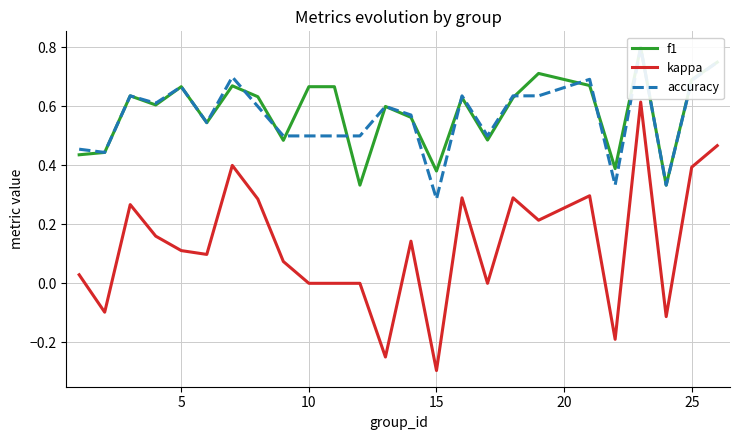

Reading right to left, extract all data points from this chart.

f1: 0.8	0.7	0.3	0.8	0.4	0.7	0.7	0.6	0.5	0.6	0.4	0.6	0.6	0.3	0.7	0.7	0.5	0.6	0.7	0.5	0.7	0.6	0.6	0.4	0.4
kappa: 0.5	0.4	-0.1	0.6	-0.2	0.3	0.2	0.3	0.0	0.3	-0.3	0.1	-0.2	0.0	0.0	0.0	0.1	0.3	0.4	0.1	0.1	0.2	0.3	-0.1	0.0
accuracy: 0.8	0.7	0.3	0.8	0.3	0.7	0.6	0.6	0.5	0.6	0.3	0.6	0.6	0.5	0.5	0.5	0.5	0.6	0.7	0.5	0.7	0.6	0.6	0.4	0.5